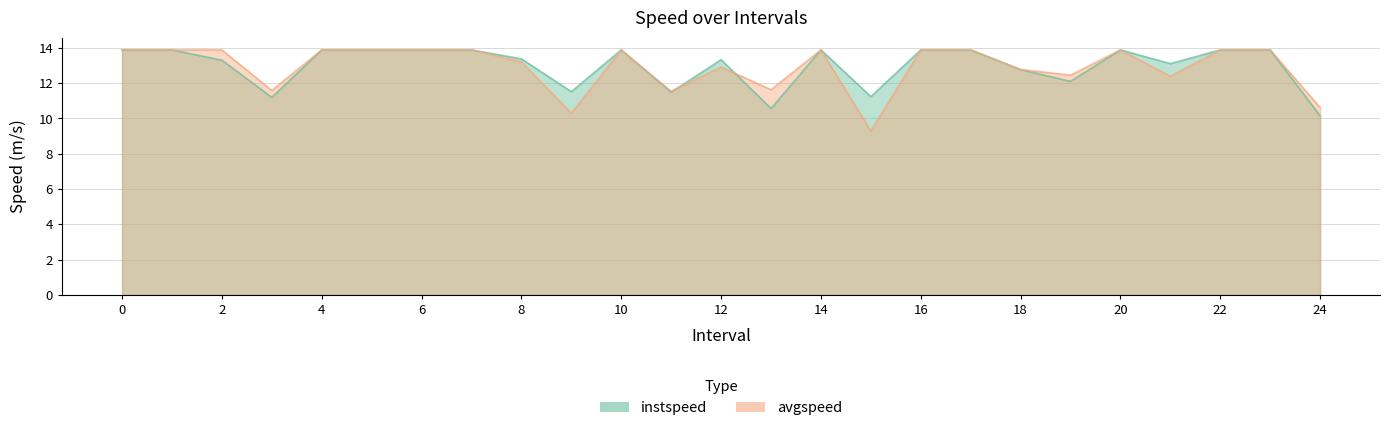

What is the sum of the instspeed values at 23 and 13?

24.5